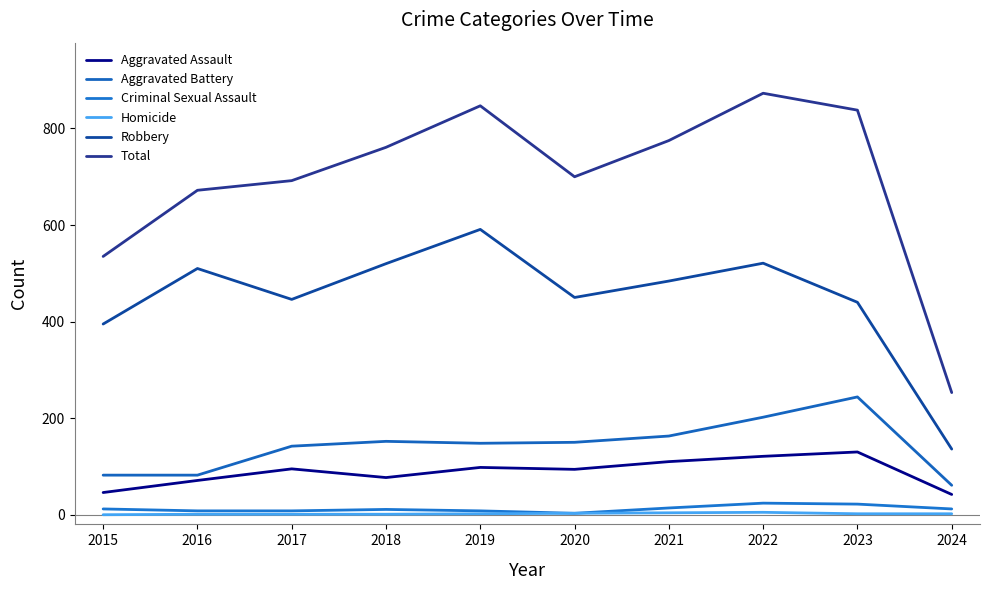

The value of Homicide at 2022 is 5. True or false?

True